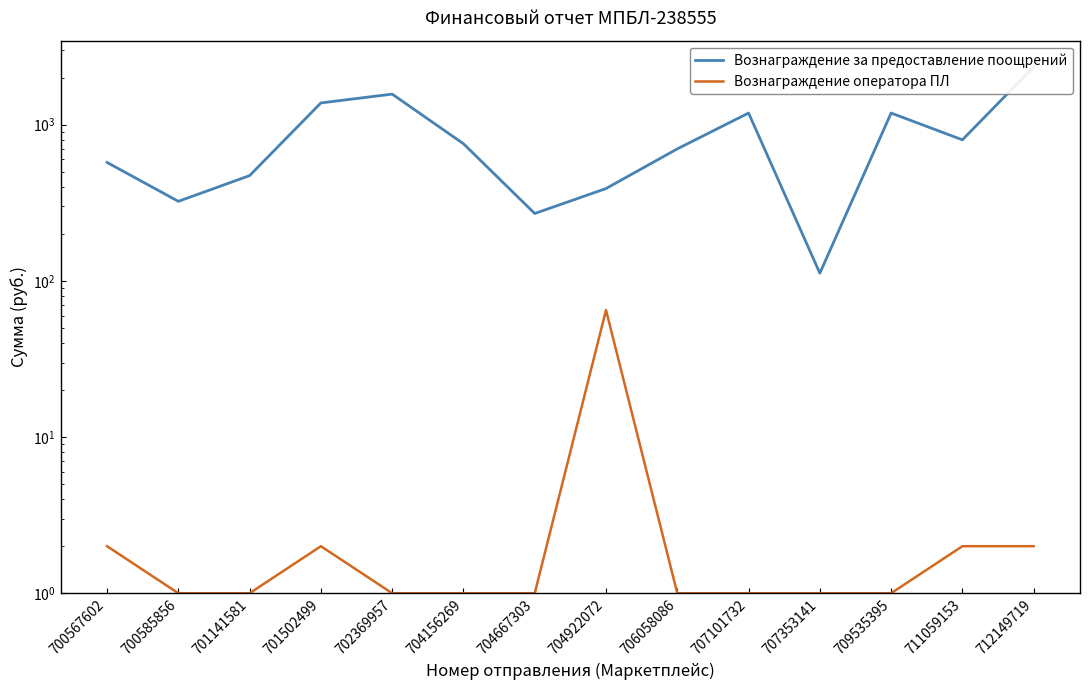

True or false: Вознаграждение за предоставление поощрений has a value of 270 at 704667303.

True